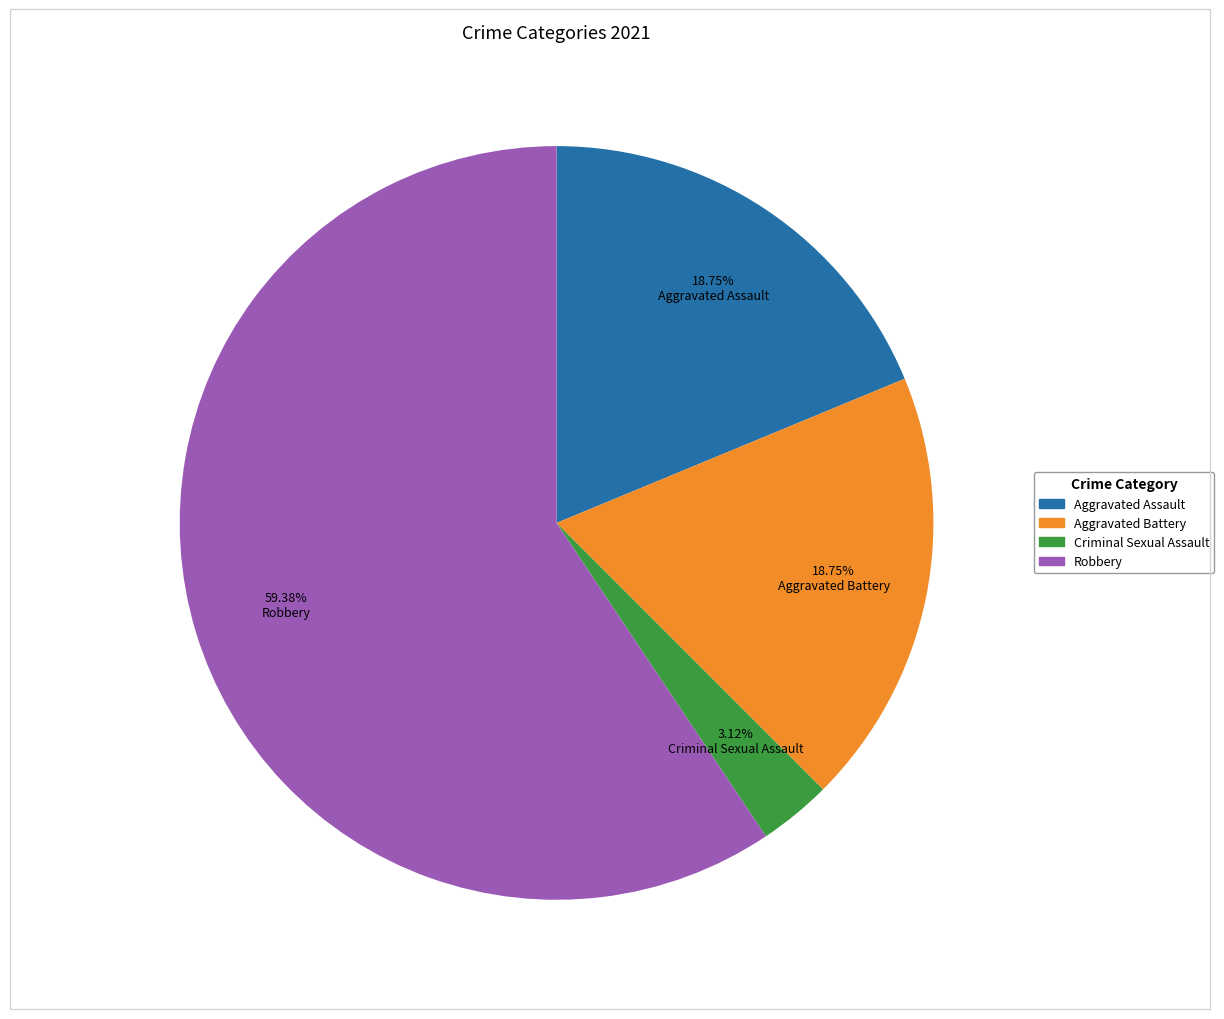

To the nearest percent, what is the difference between the Aggravated Battery and Robbery slice percentages?

41%